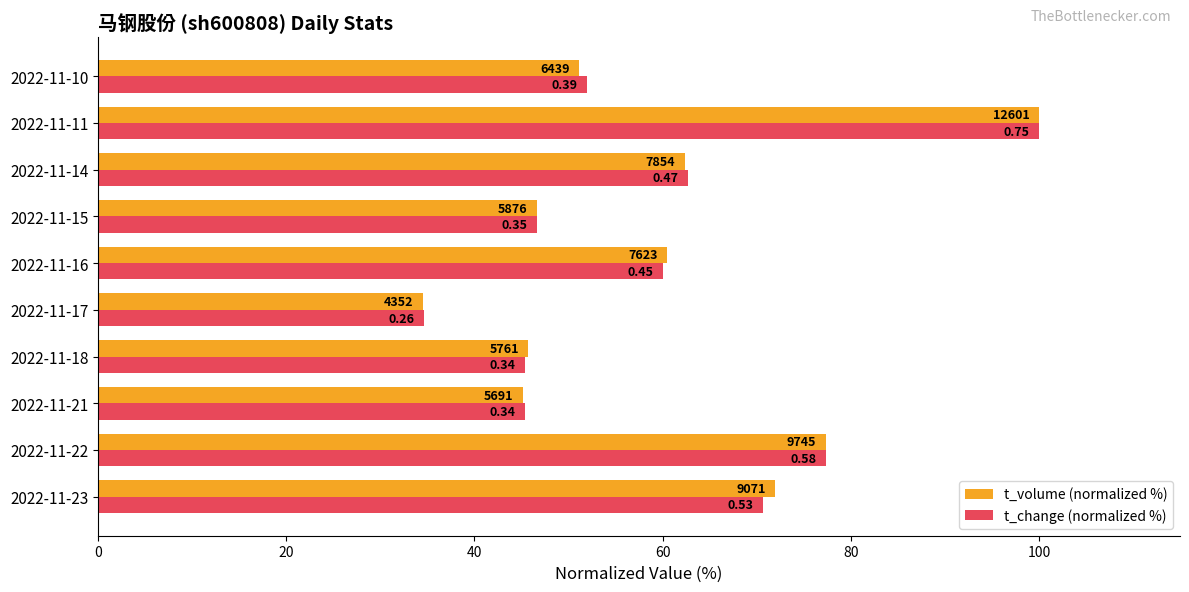

What are all the series names shown in the legend?

t_volume (normalized %), t_change (normalized %)